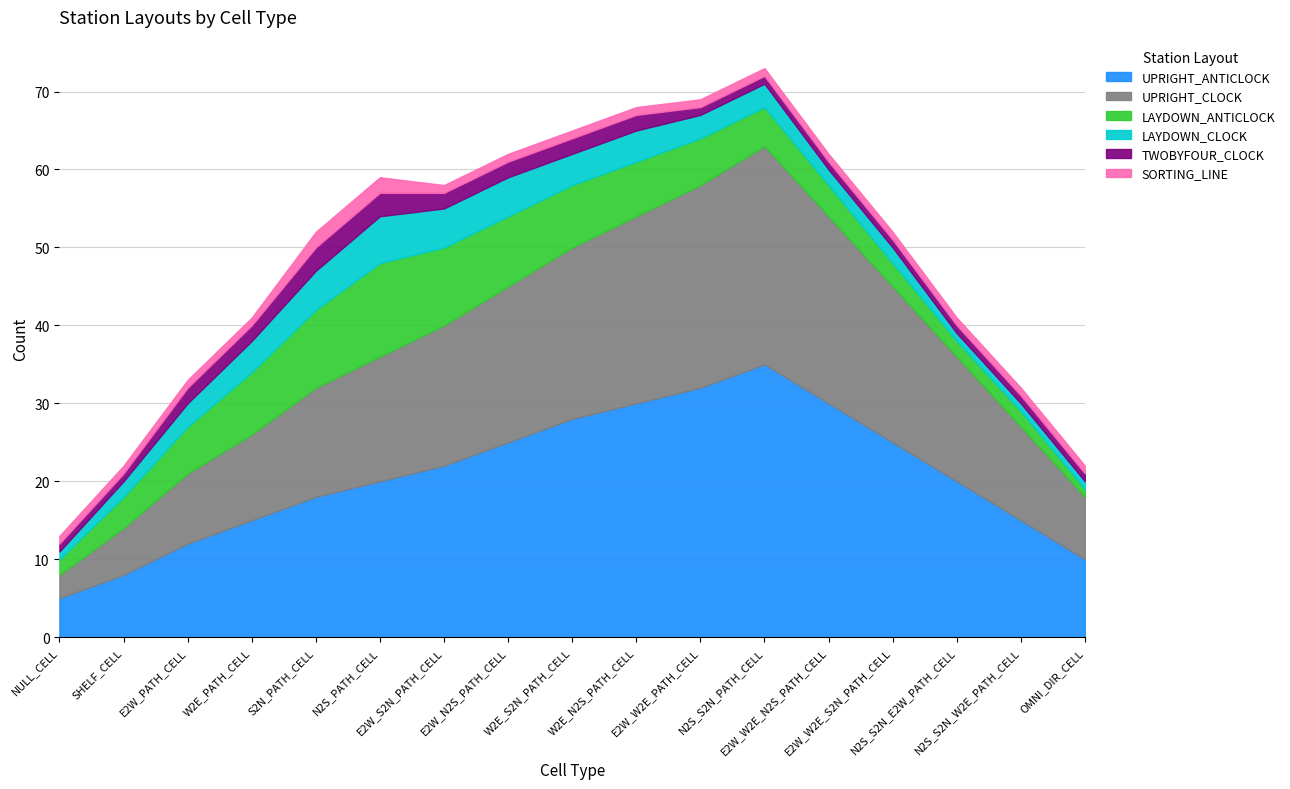

How many lines are shown in the chart?

6